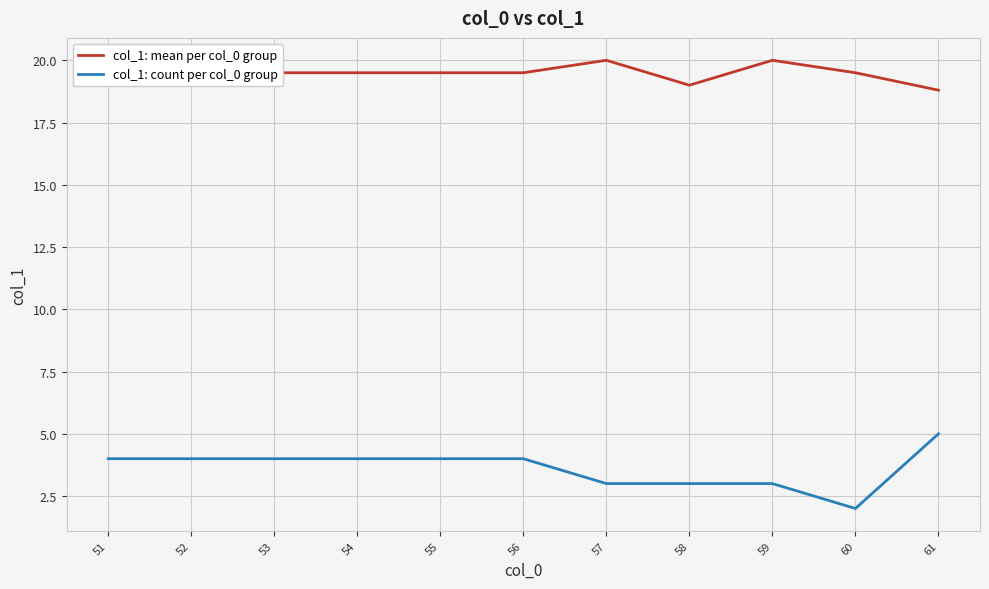

What is the spread (max minus min) of values at 56?

15.5